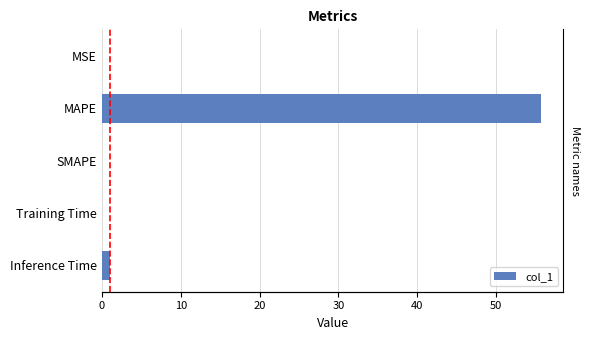

How many categories are shown in the chart?

5